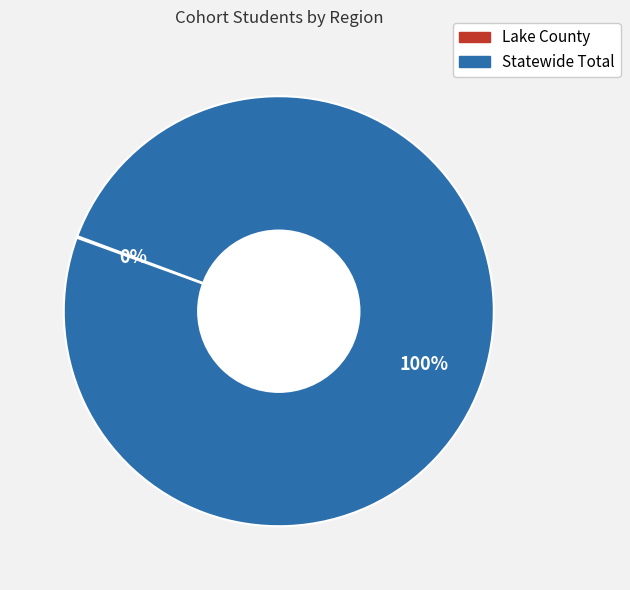

What is the largest slice in the pie chart?

Statewide Total